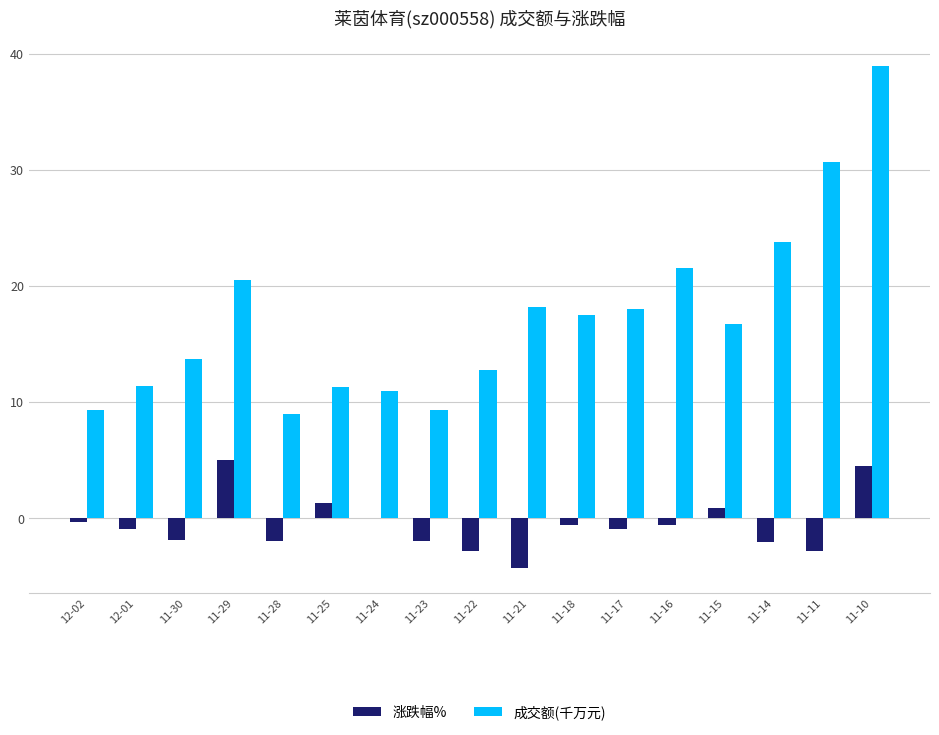

What is the greatest value displayed?

39.0